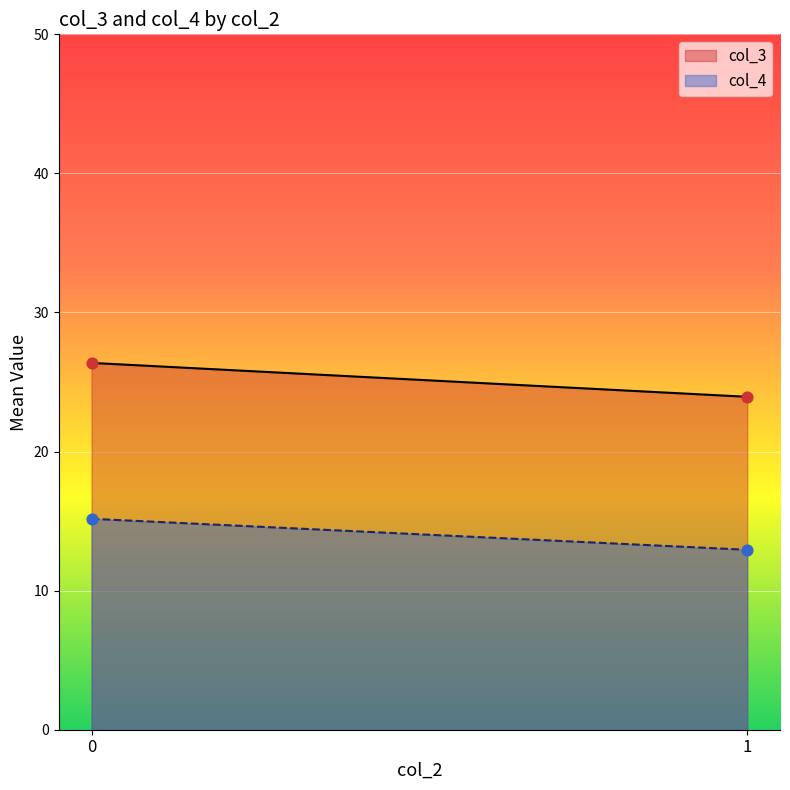

Which series has the largest range (max minus min)?

col_3